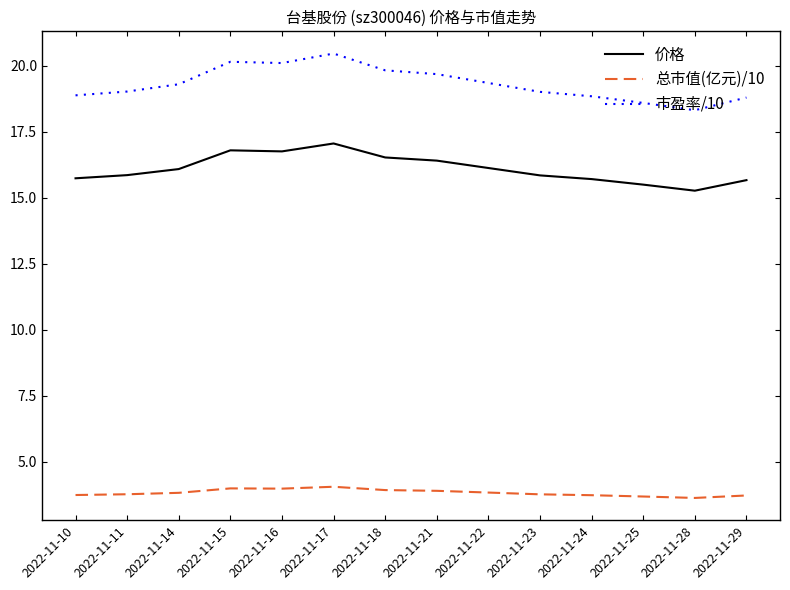

What is the maximum value shown in the chart?

20.5